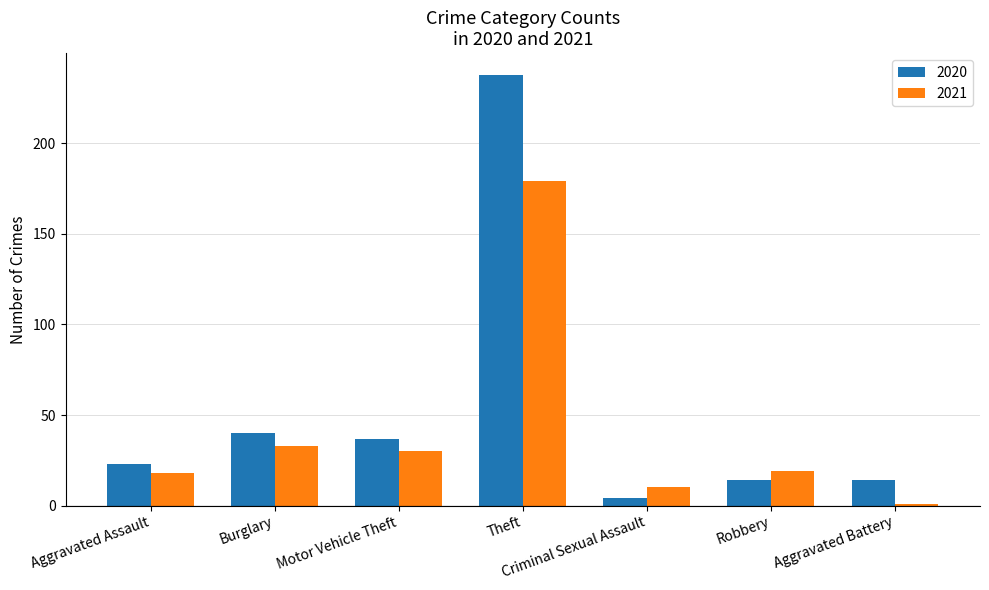

True or false: 2021 has a value of 47 at Motor Vehicle Theft.

False